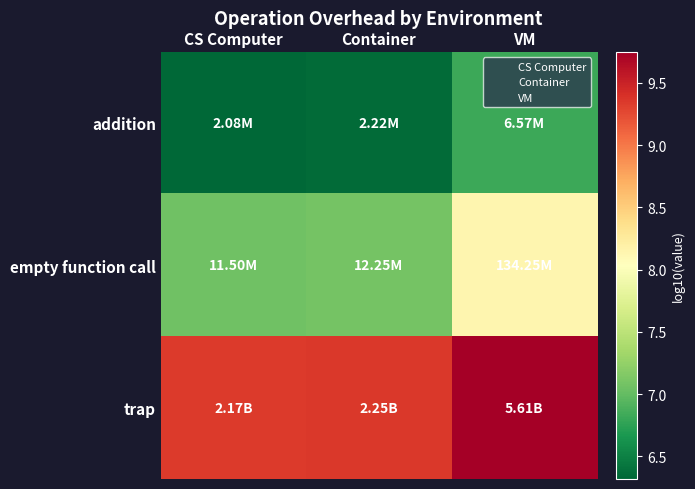

At which category is the sum across all series the highest?

VM